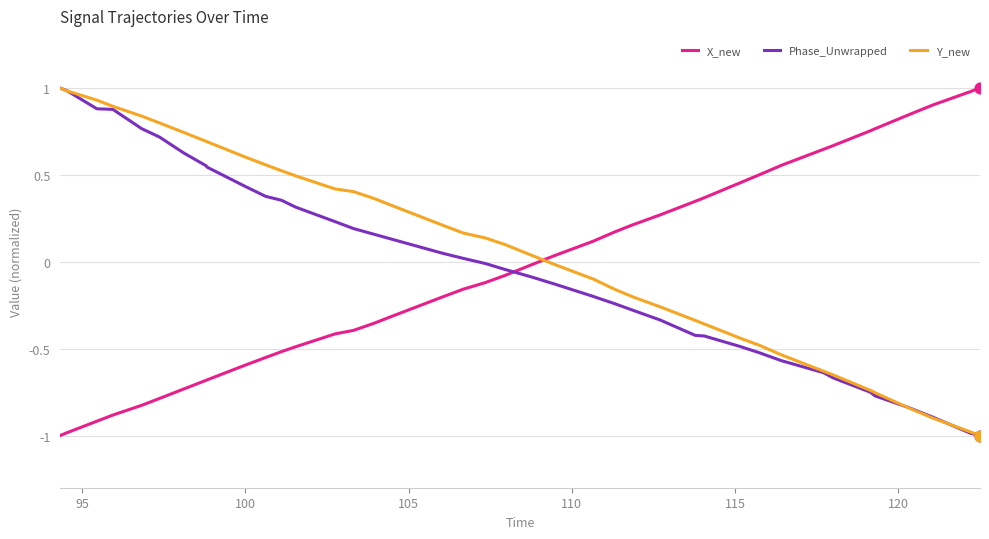

What is the lowest value of the Phase_Unwrapped series?

-1.0